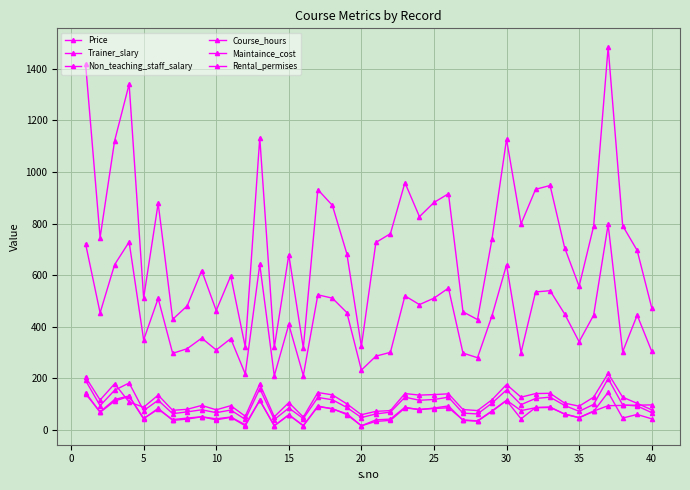

Count the number of categories in the chart.

40